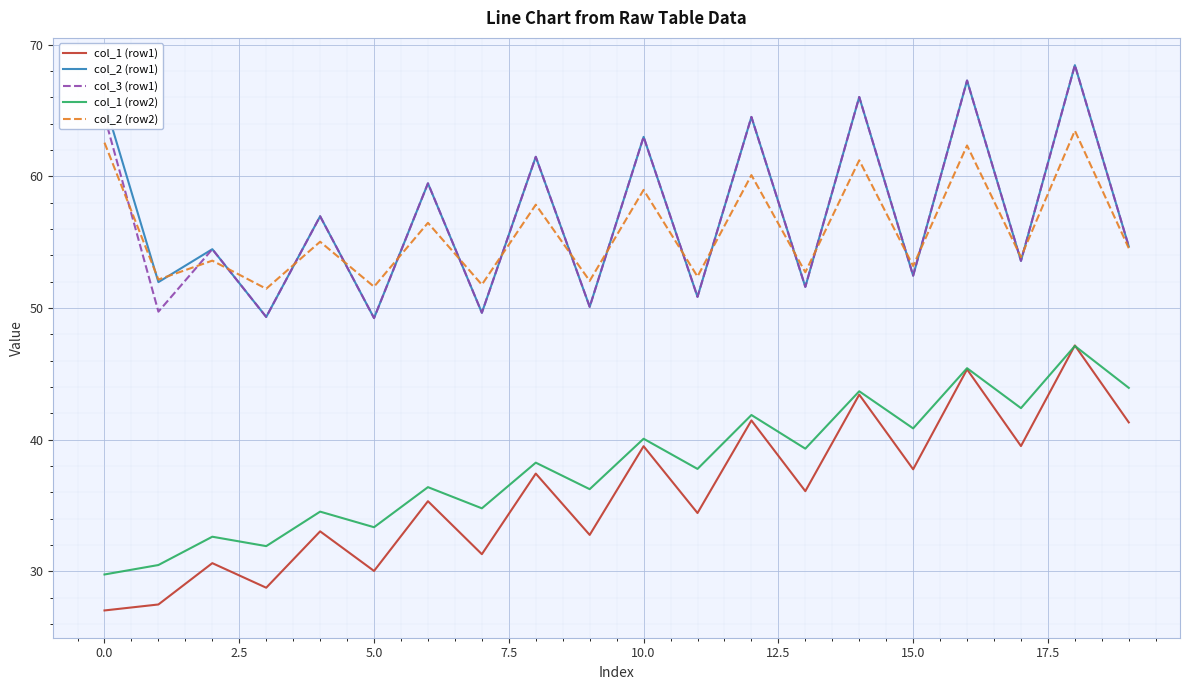

What is the maximum value for col_1 (row2)?

47.1